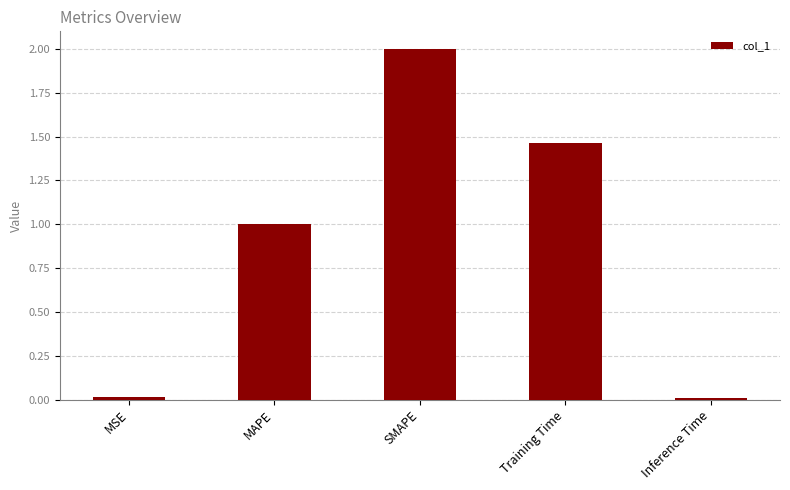

What is the sum of all values?

4.5